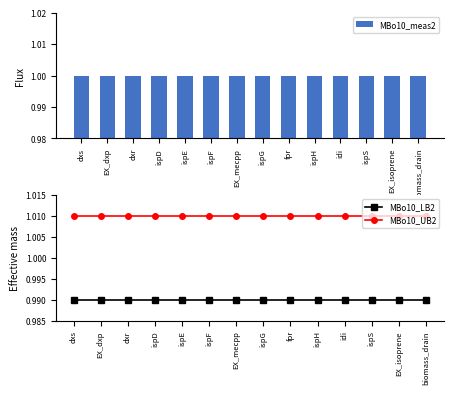

At which category is the sum across all series the highest?

dxs